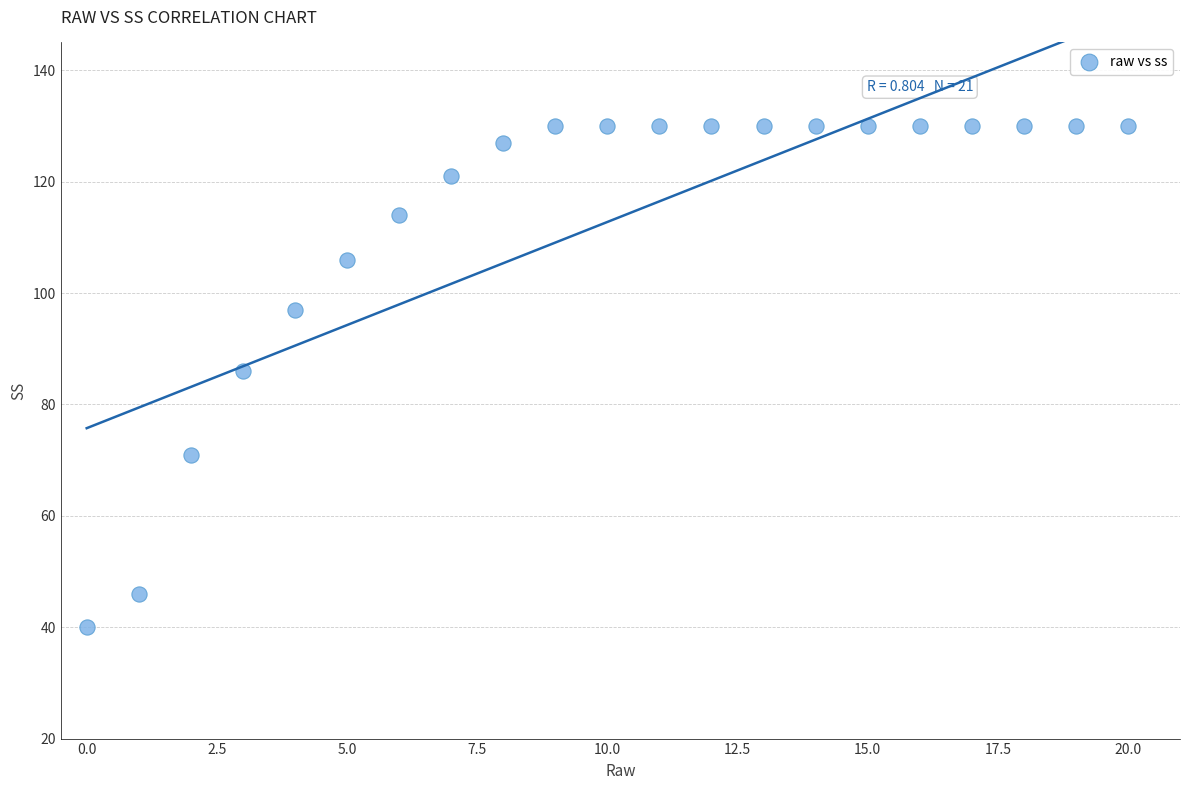

What is the range of Y values (max minus min)?

90